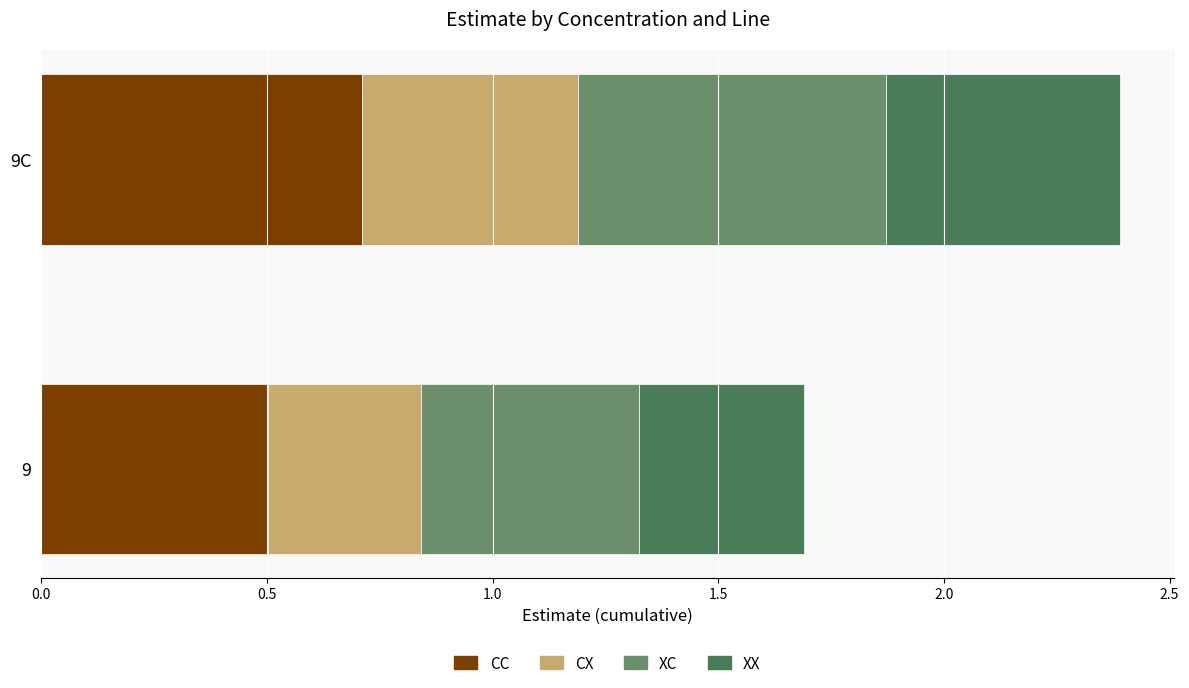

Which series has the largest total across all categories?

CC